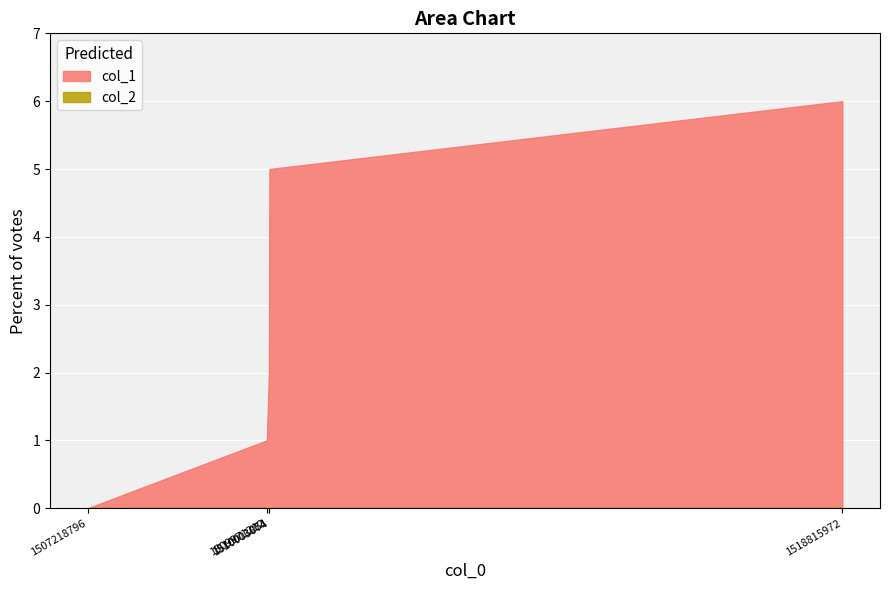

True or false: col_1 and col_2 intersect in this chart.

False